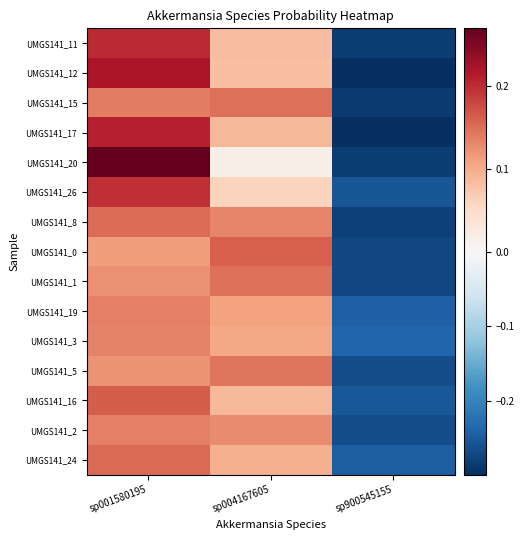

What is the smallest value displayed?

-0.3